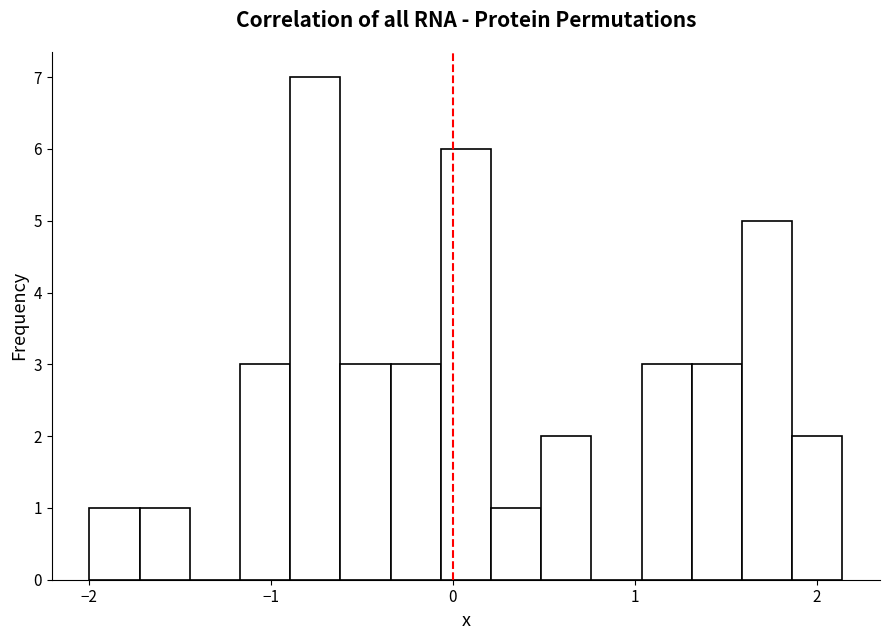

Around what value on the x-axis is the tallest bar? Give the approximate position of its centre, as read against the axis.

-0.8